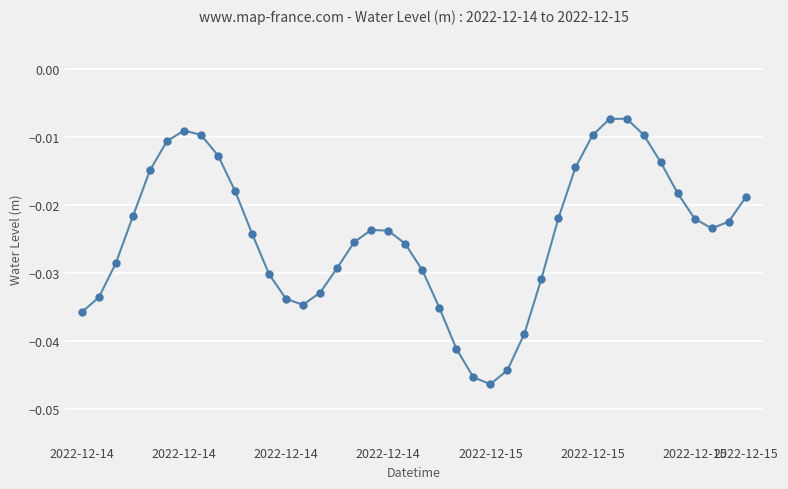

True or false: the data has more than 1 interior local peaks.

True